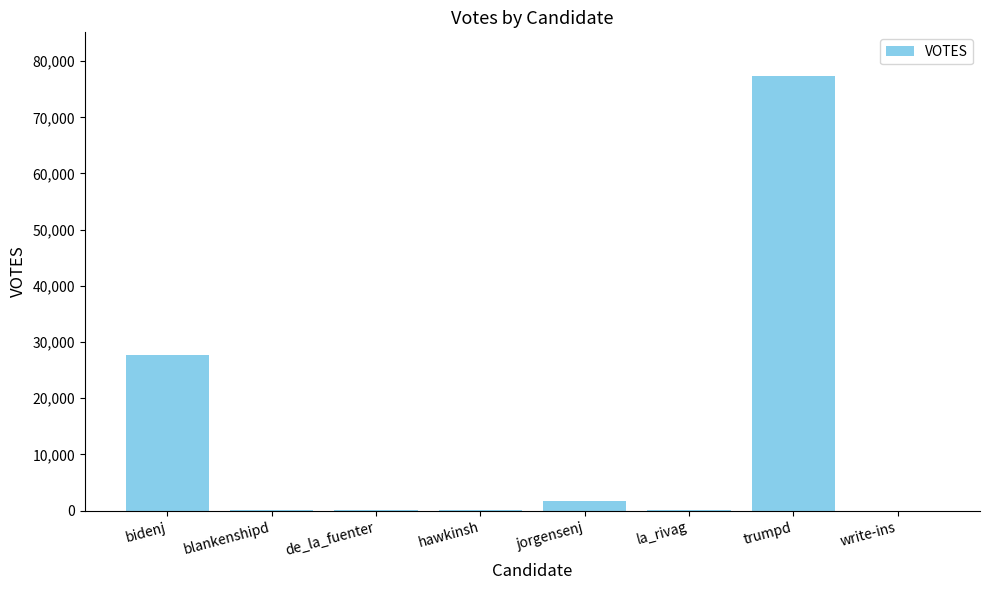

What is the maximum value shown in the chart?

77385